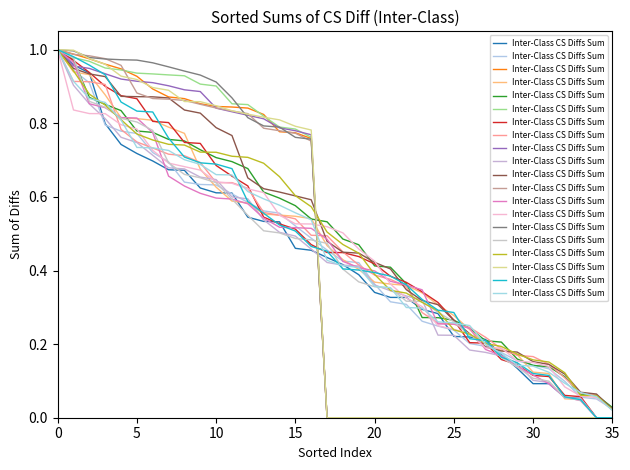

What is the average value?

0.5